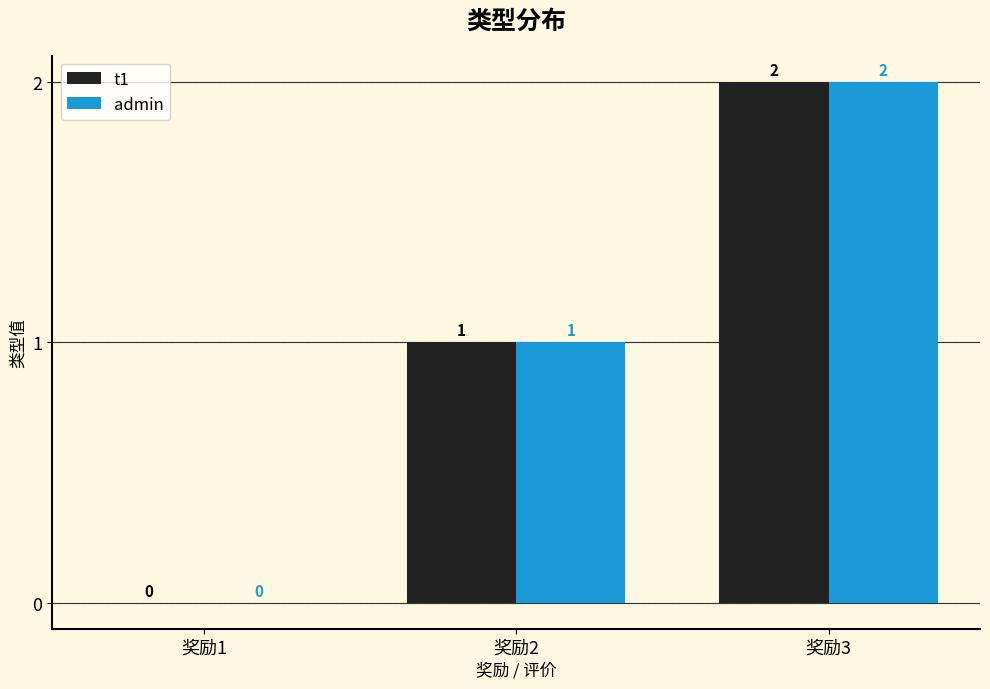

What is the total value across all series at 奖励3?

4